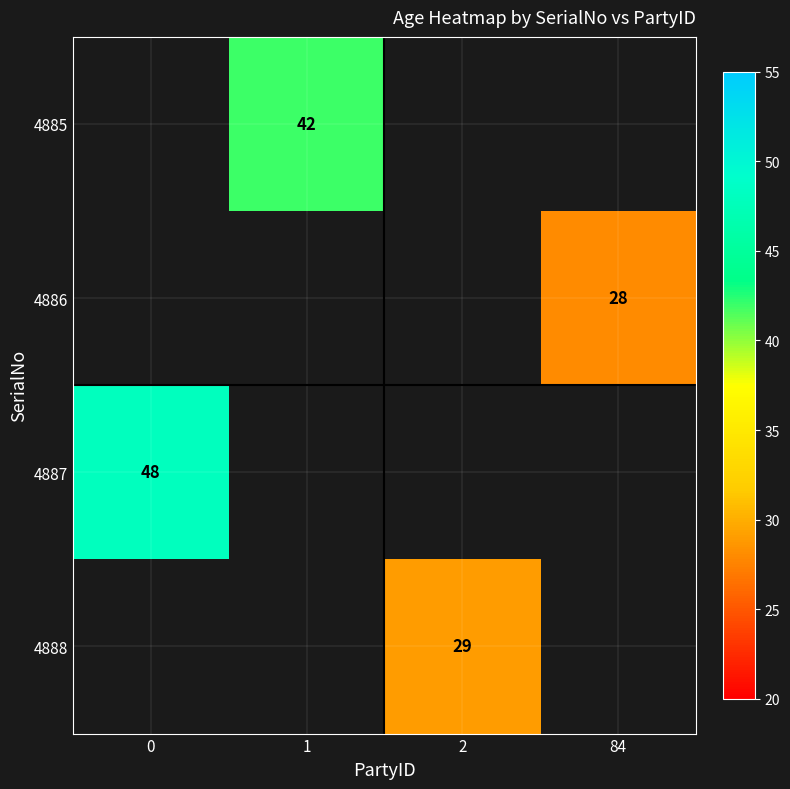

The value of 4887 at 0 is 33. True or false?

False